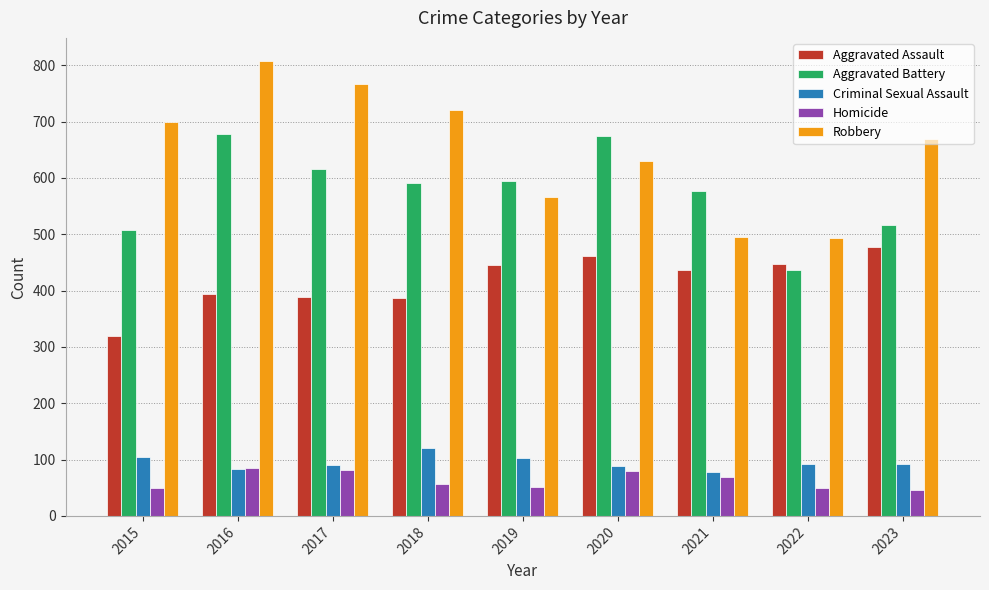

What is the total value across all series at 2017?

1943